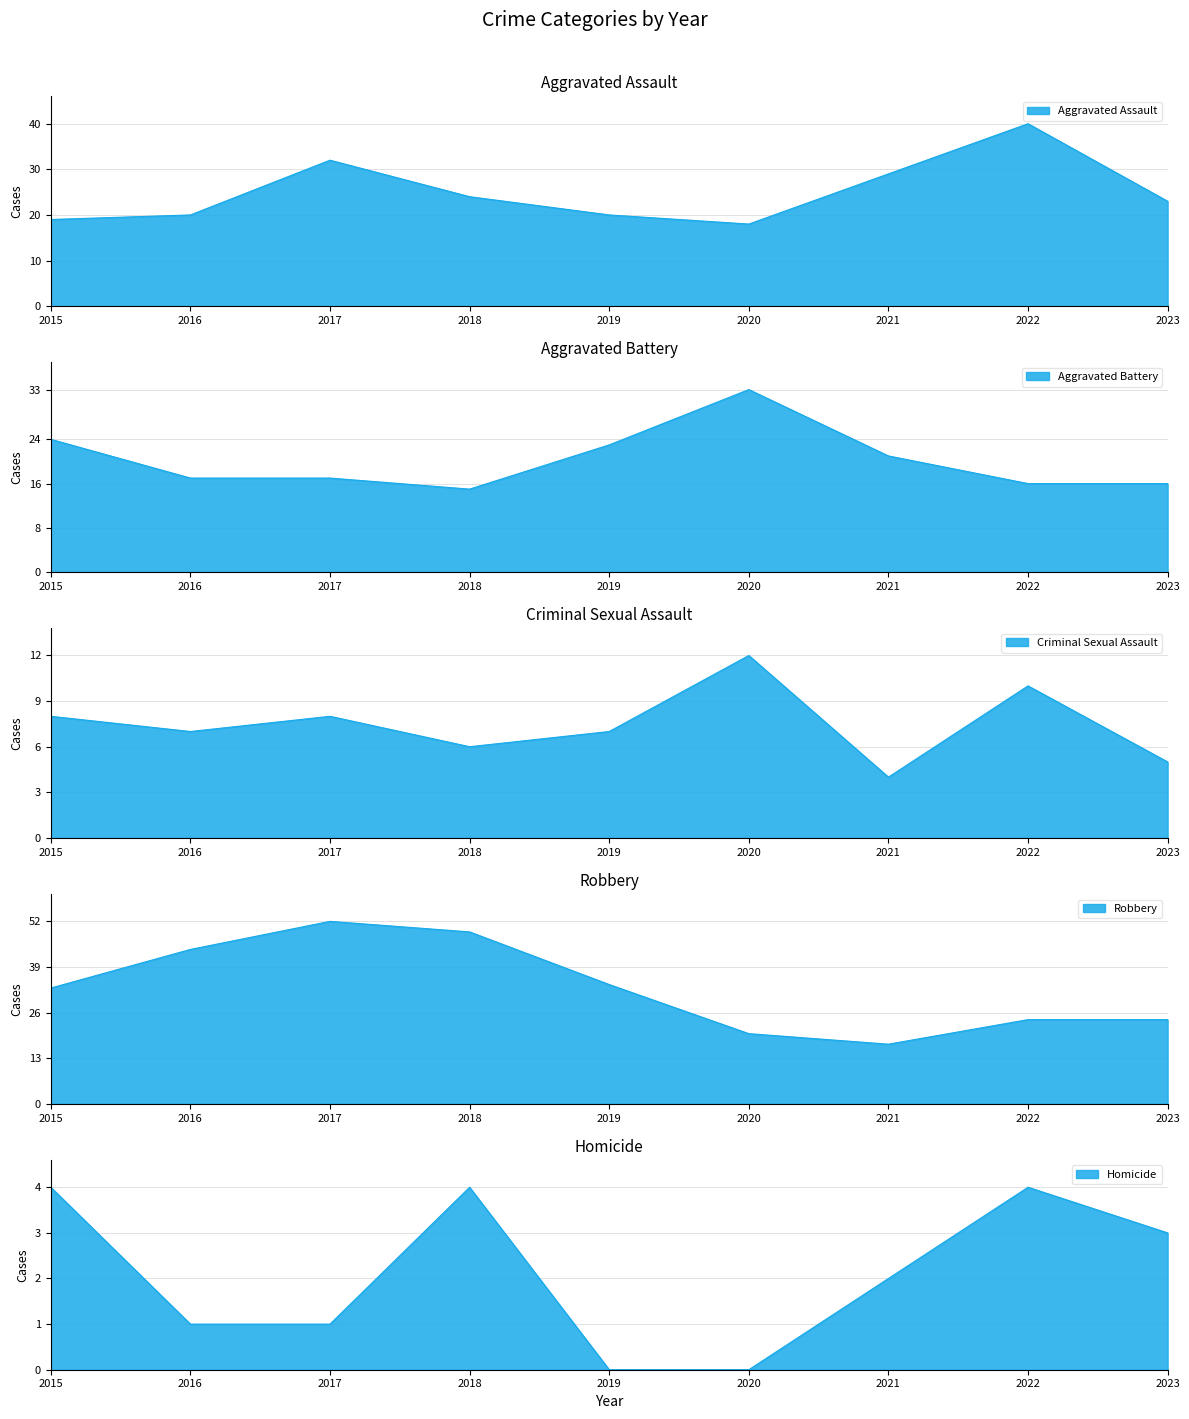

Is it true that Criminal Sexual Assault equals 1 at 2018?

False